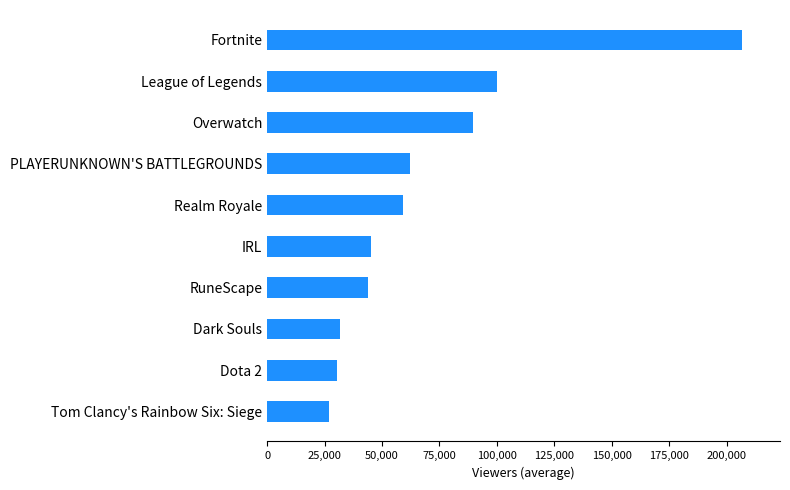

What is the average value?

69585